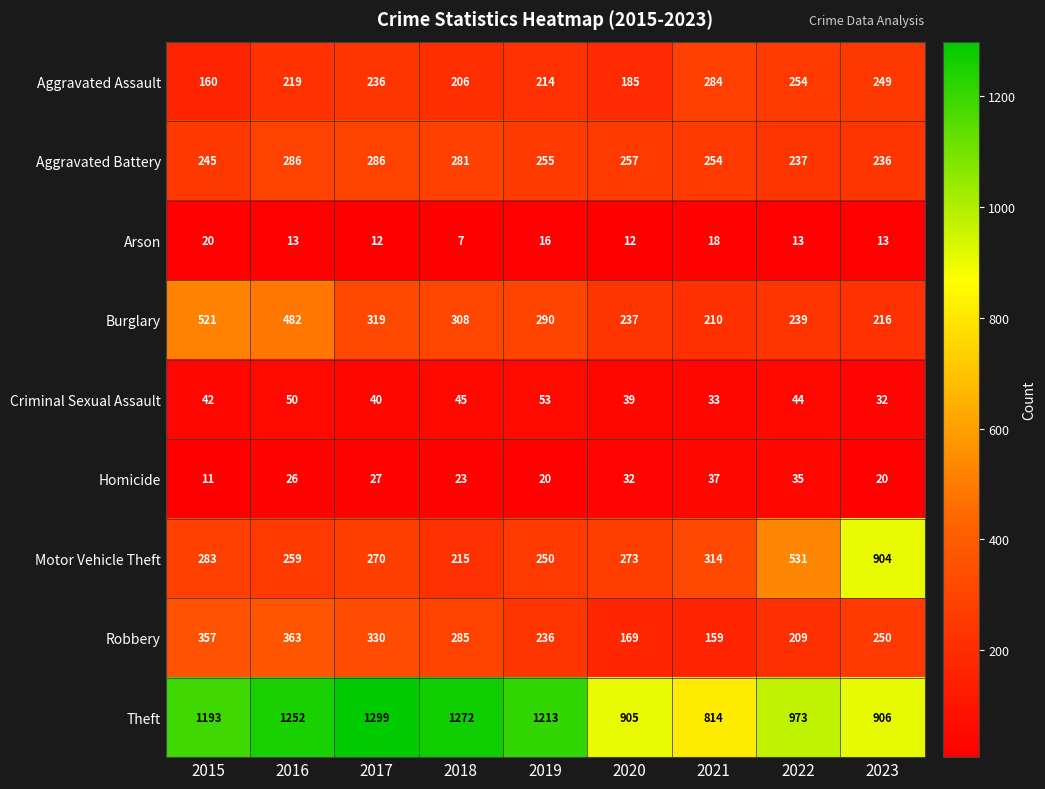

What is the highest value of the Robbery series?

363